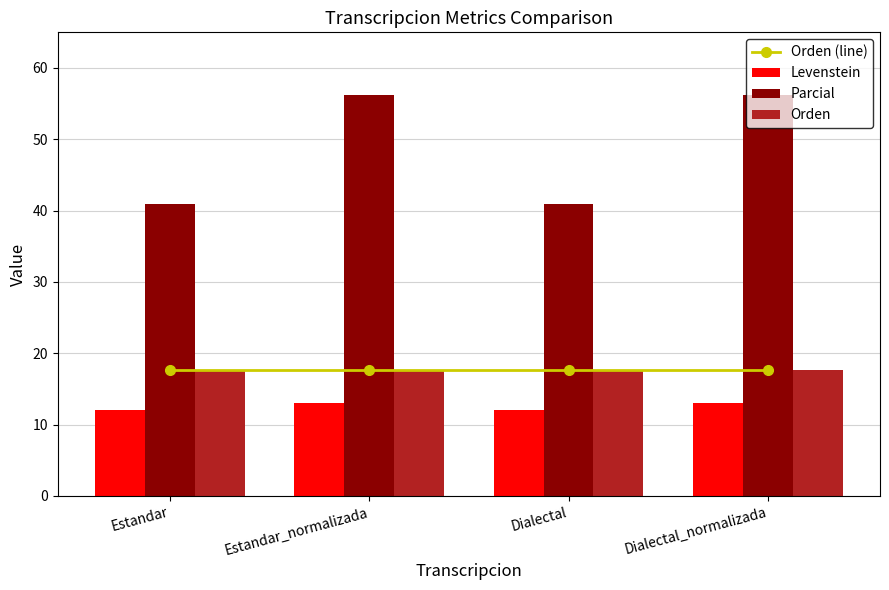

Which series has the widest spread of values?

Parcial